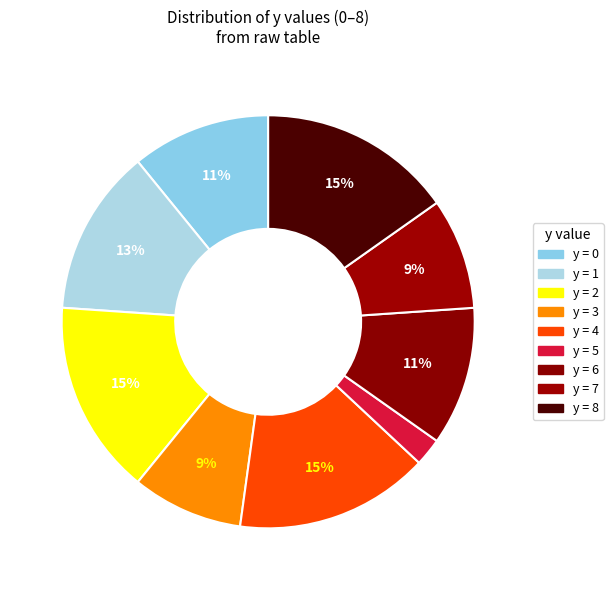

Which slice is the smallest?

5